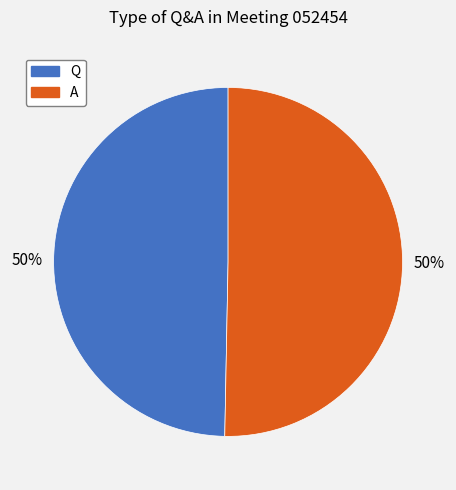

Is it true that A is 56% of the pie?

False